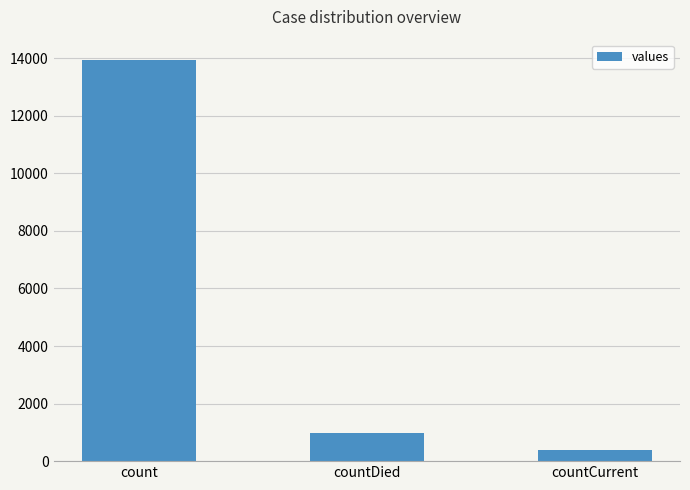

Does the chart contain any negative values?

No